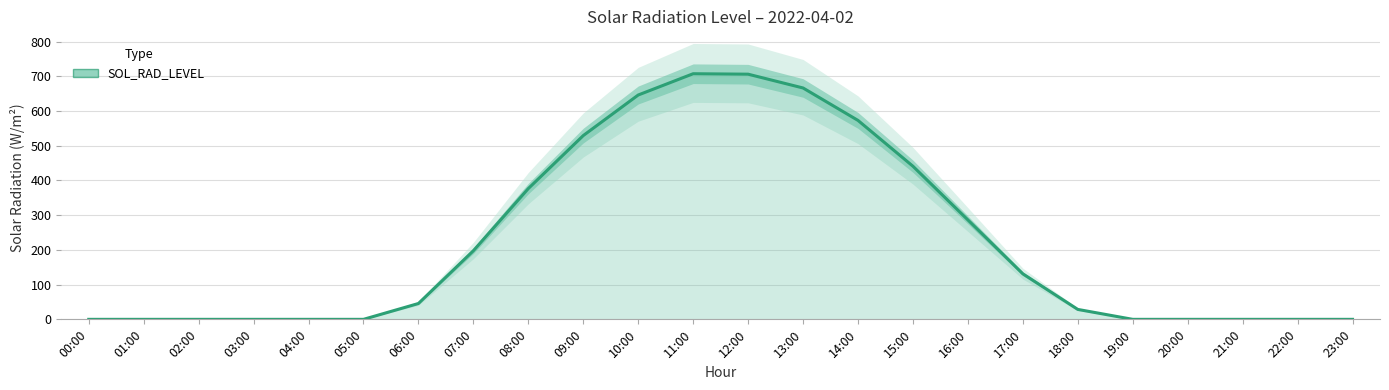

What is the greatest value displayed?

707.5